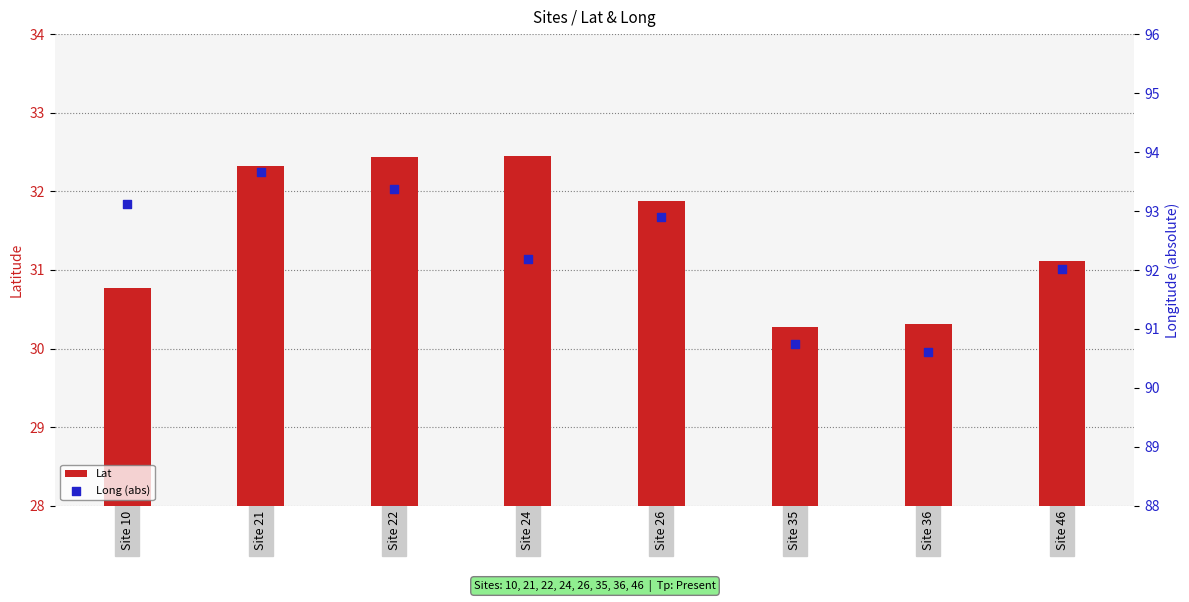

Which series contains the lowest Y value?

Lat